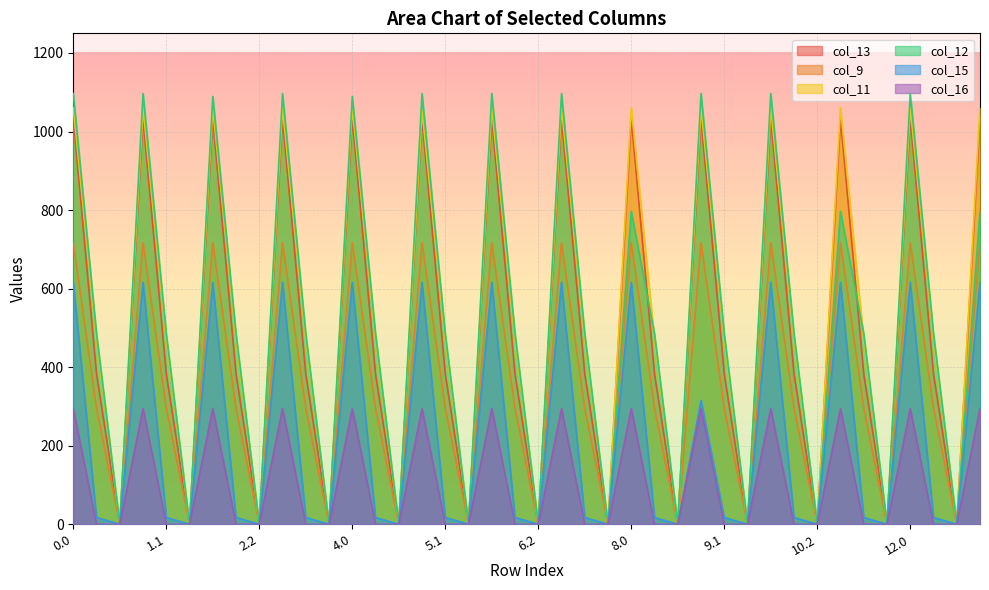

True or false: col_12 has a value of 730.7 at 9.1.

False